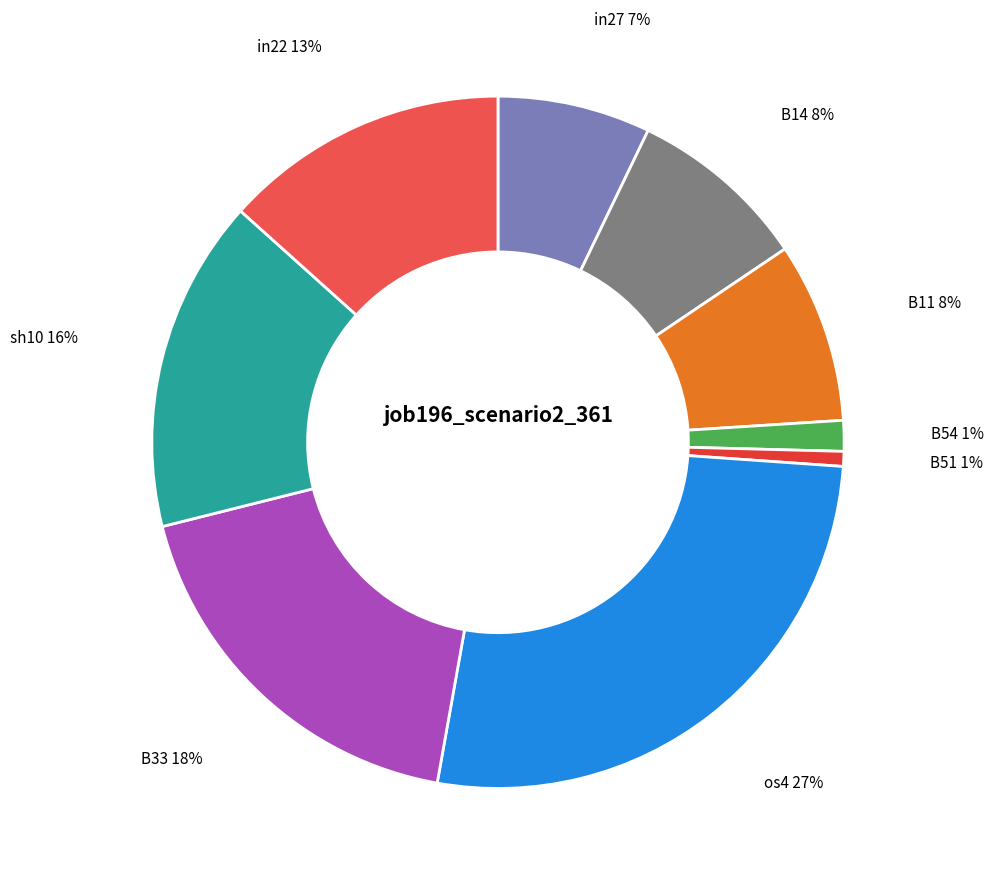

Count the number of slices in the pie.

9